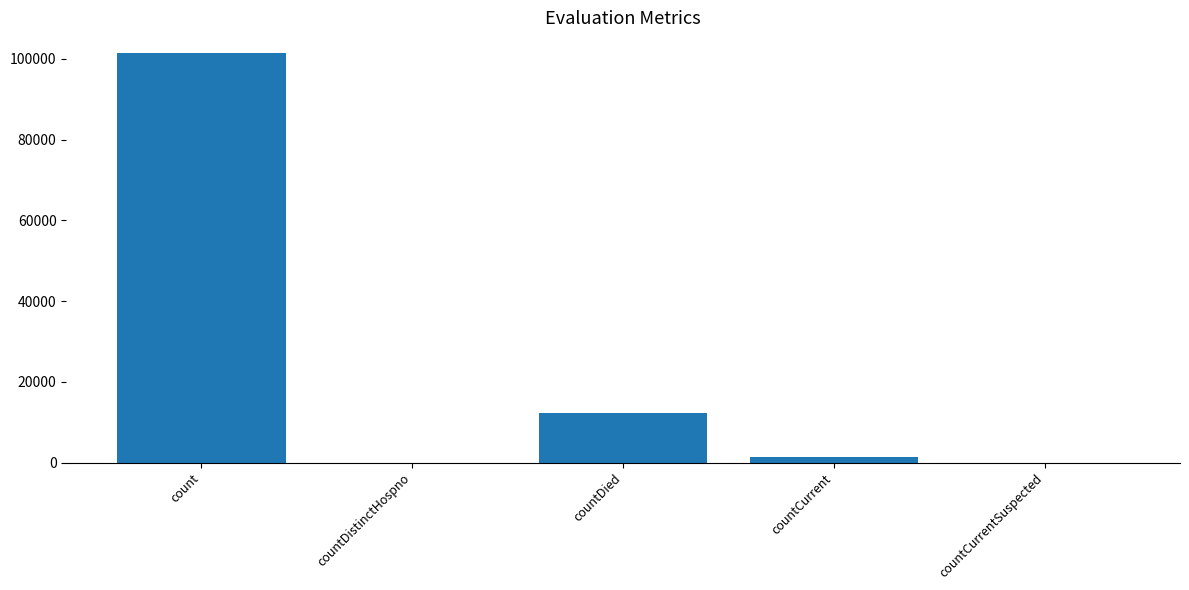

Which has a higher value, countCurrent or countDied?

countDied